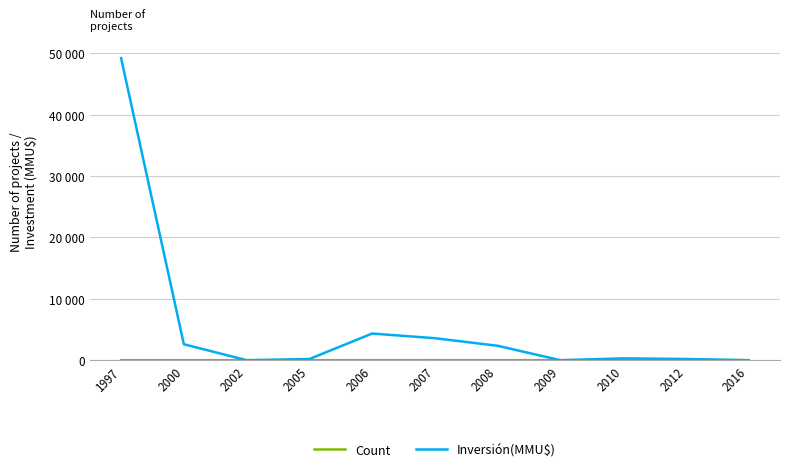

Between which two adjacent categories do Count and Inversión(MMU$) first intersect?

2000 and 2002